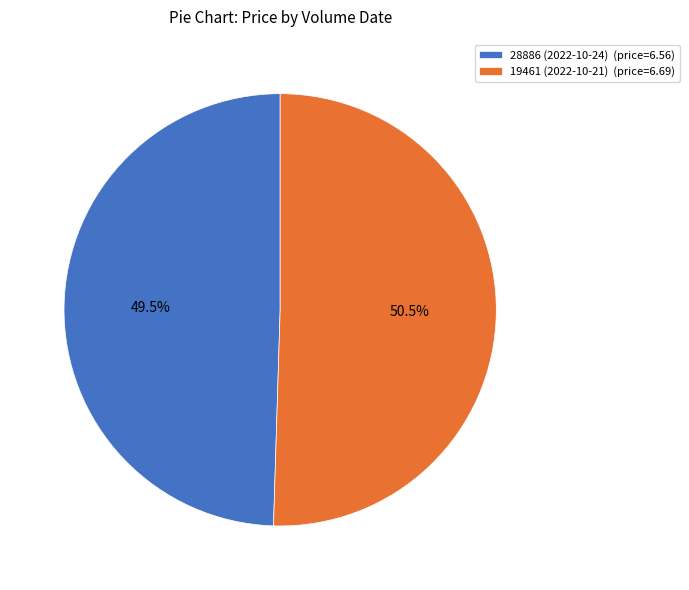

Which category accounts for the majority?

19461 (2022-10-21)